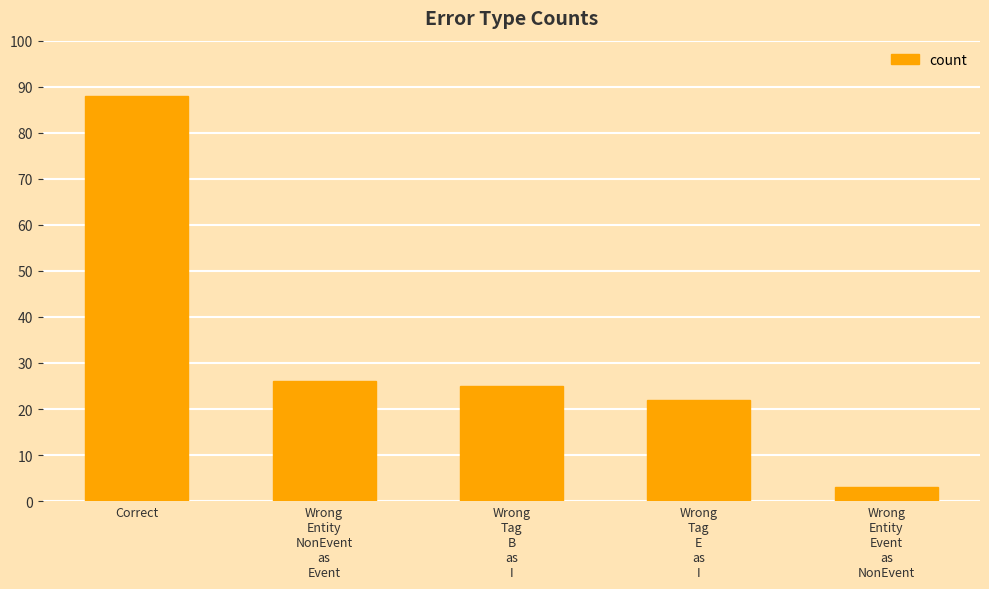

What is the value of the 4th bar from the left?

22